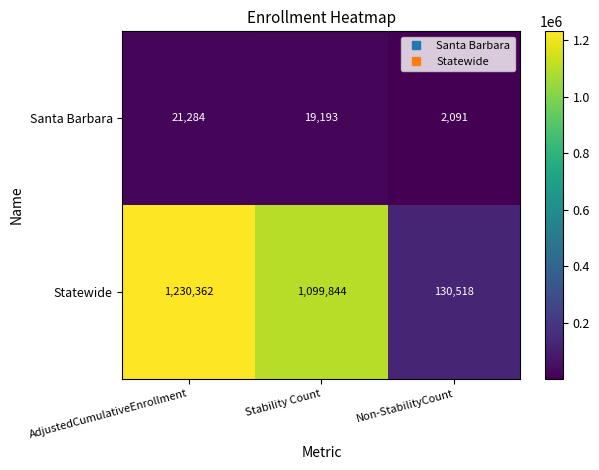

At how many categories does at least one series exceed 80920?

3